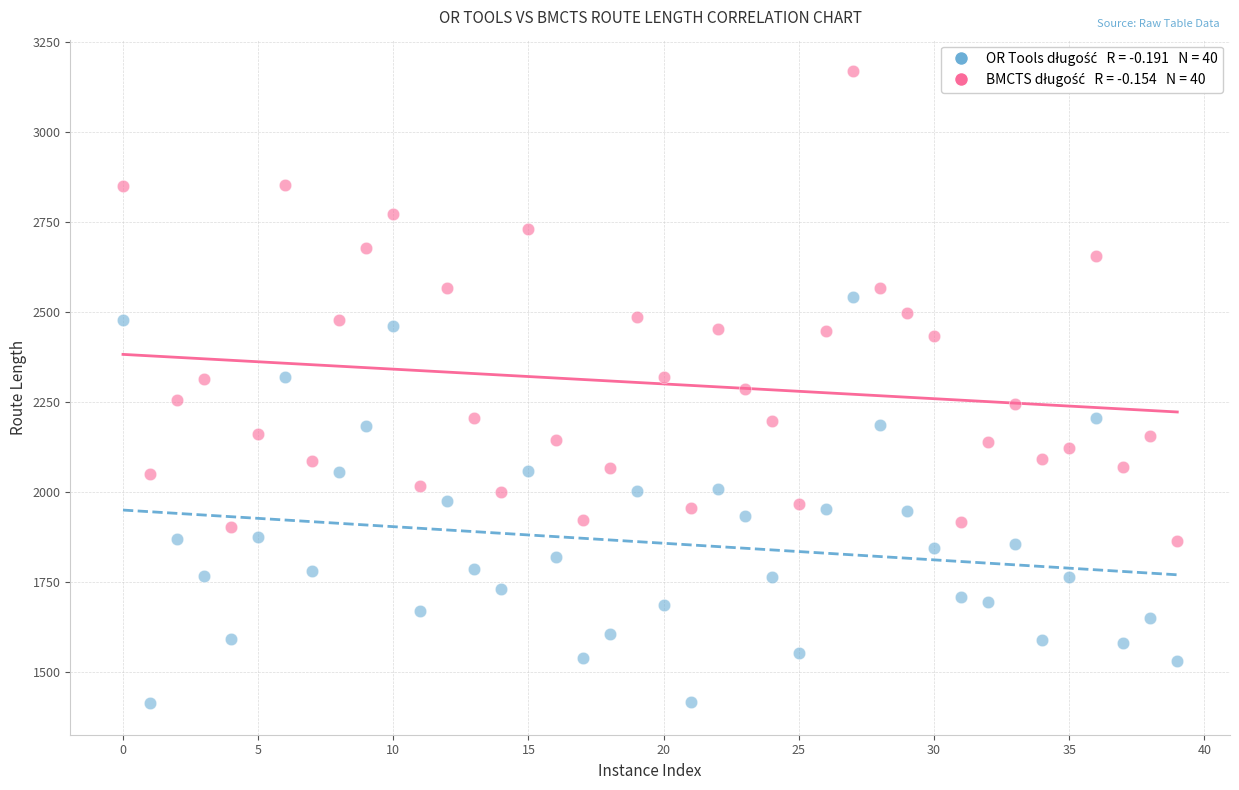

Across all data points, what is the range of Y values (max minus min)?

1755.4